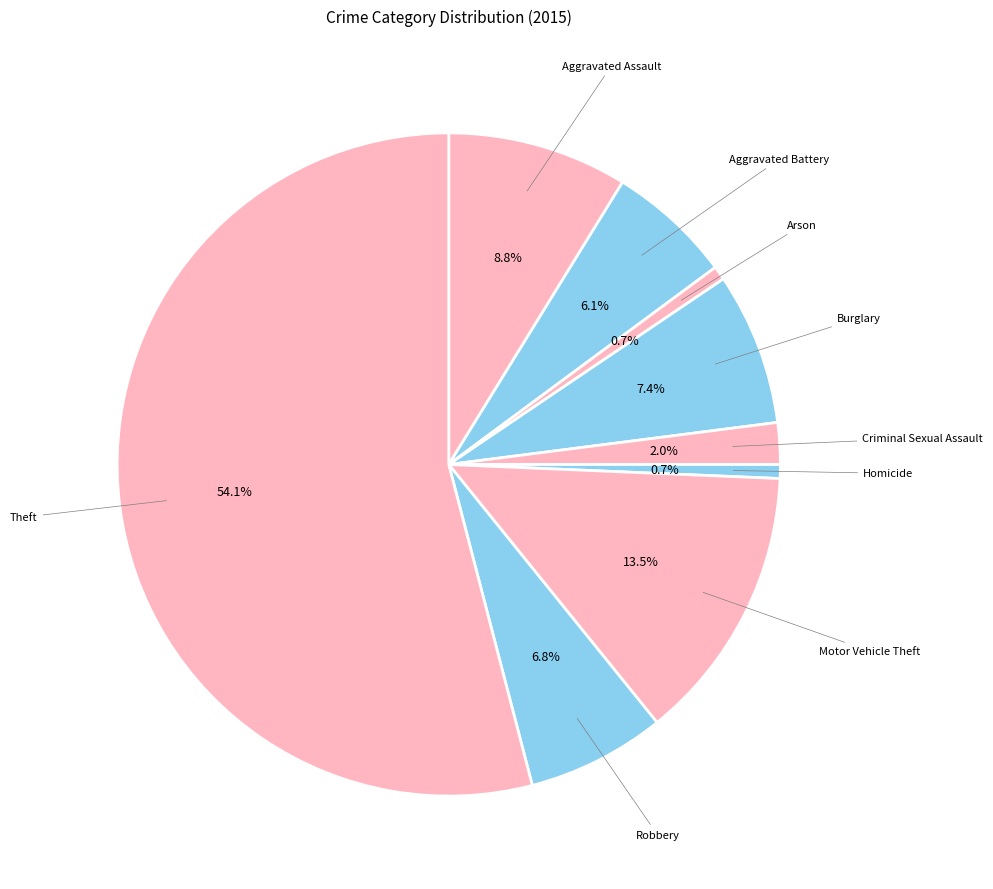

How much of the chart is everything except Criminal Sexual Assault?

98.0%